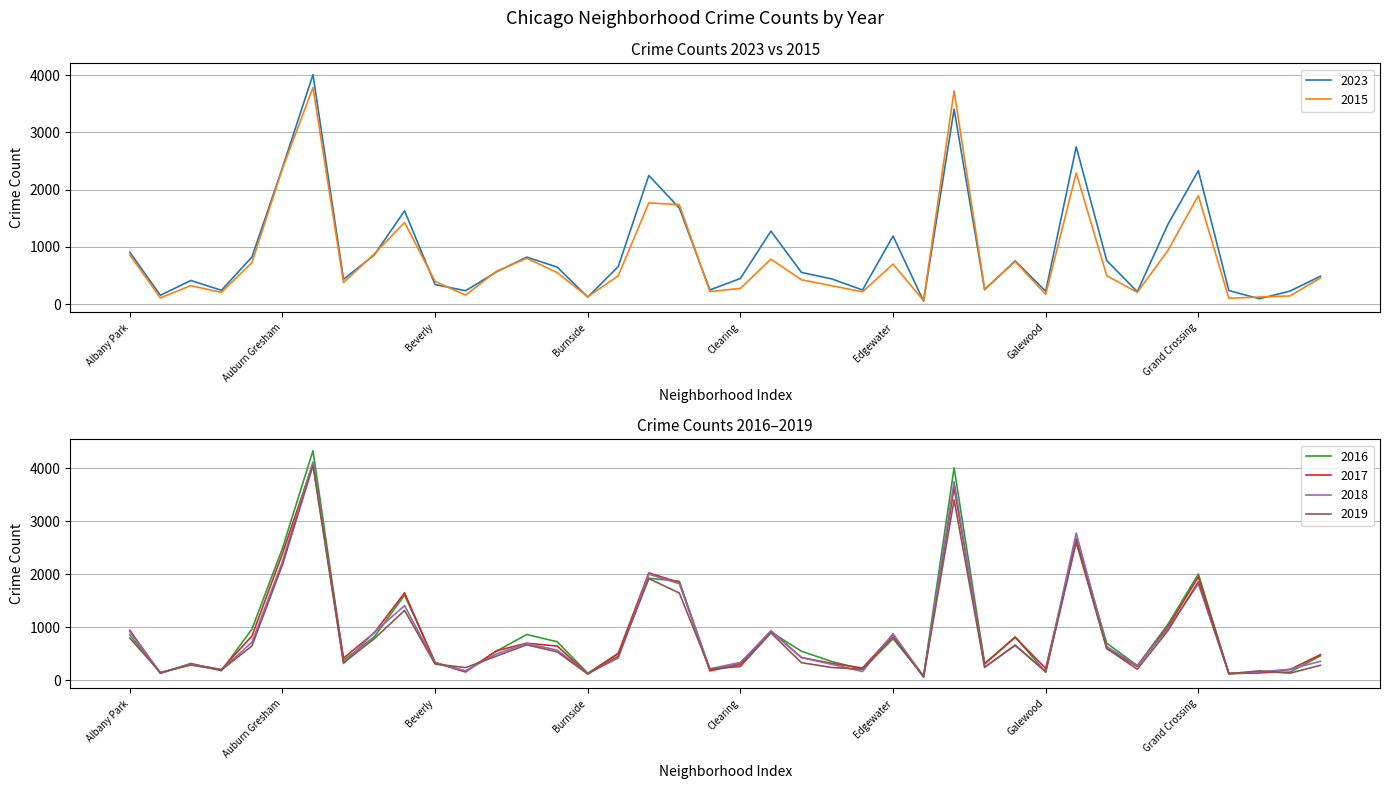

Which category has the highest value in the 2017 series?

Austin